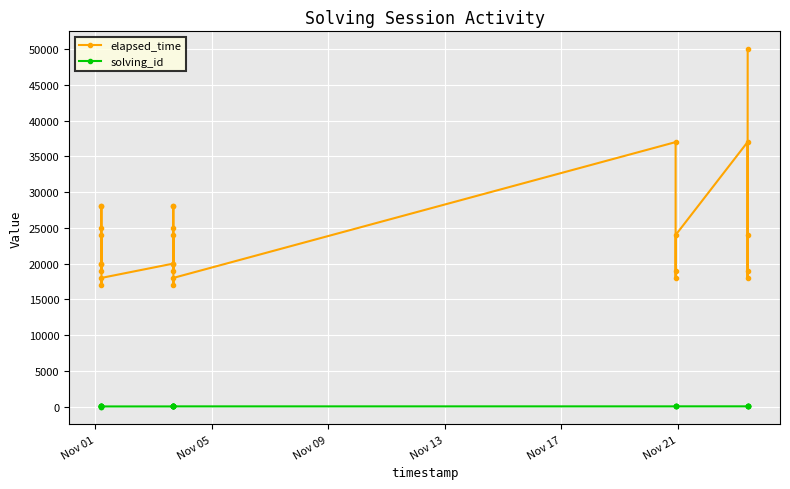

Which series has the widest spread of values?

elapsed_time